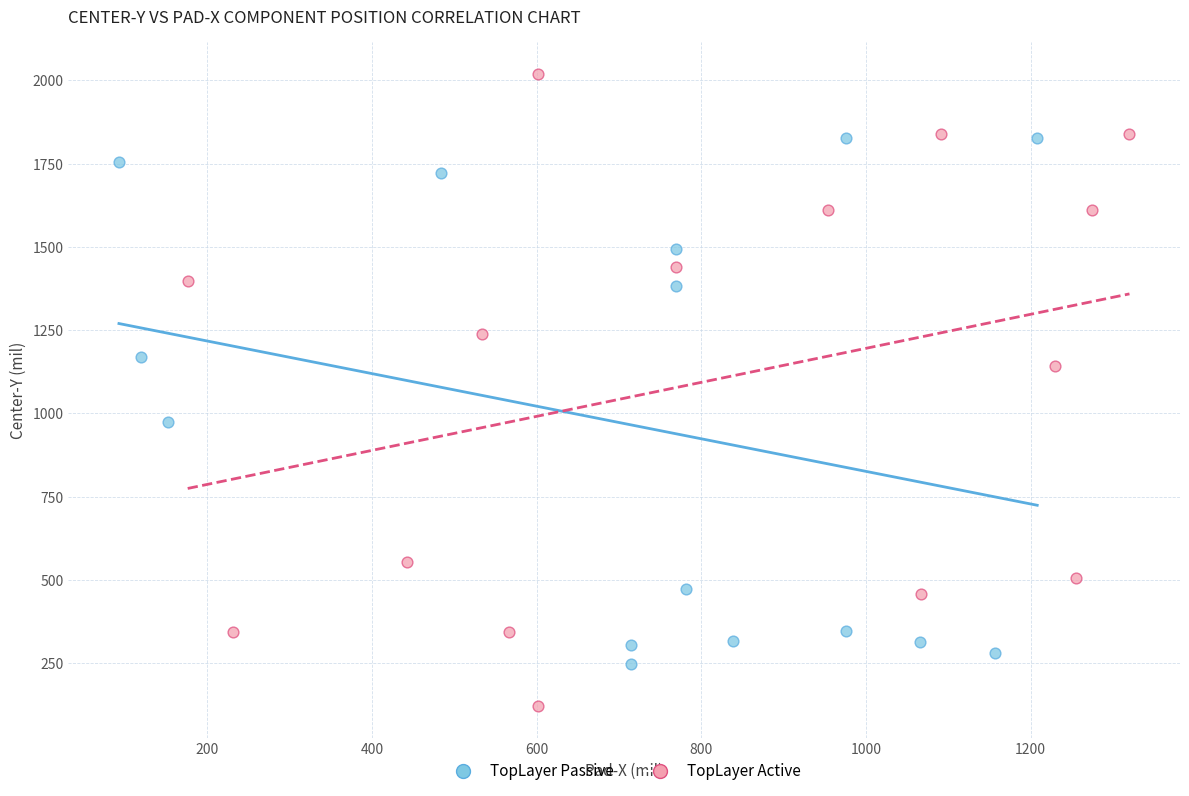

Which series reaches the maximum Y coordinate?

TopLayer Active